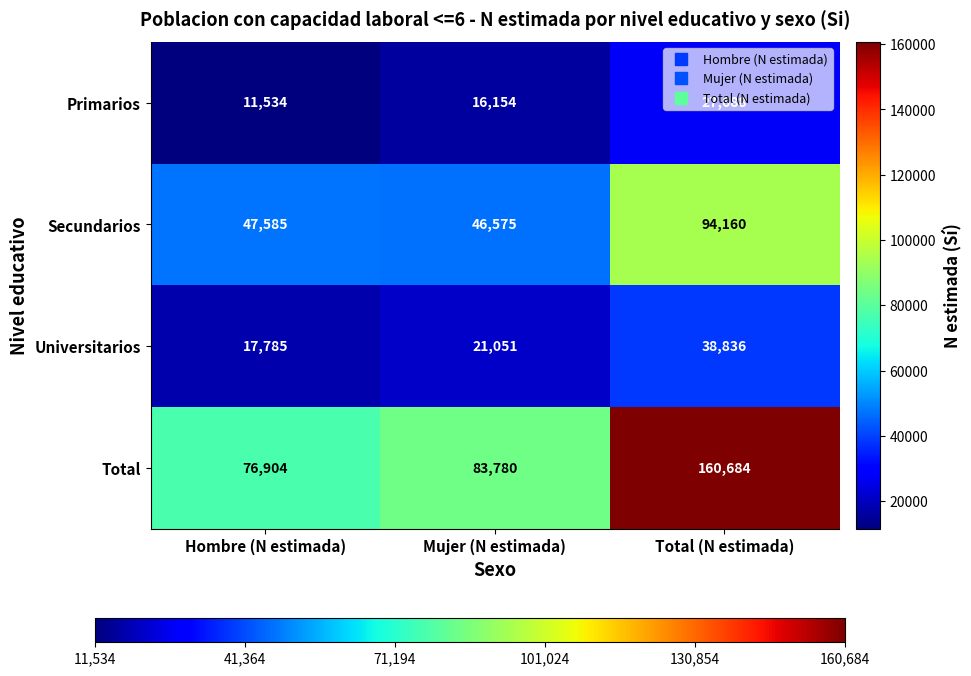

What is the maximum value shown in the chart?

160684